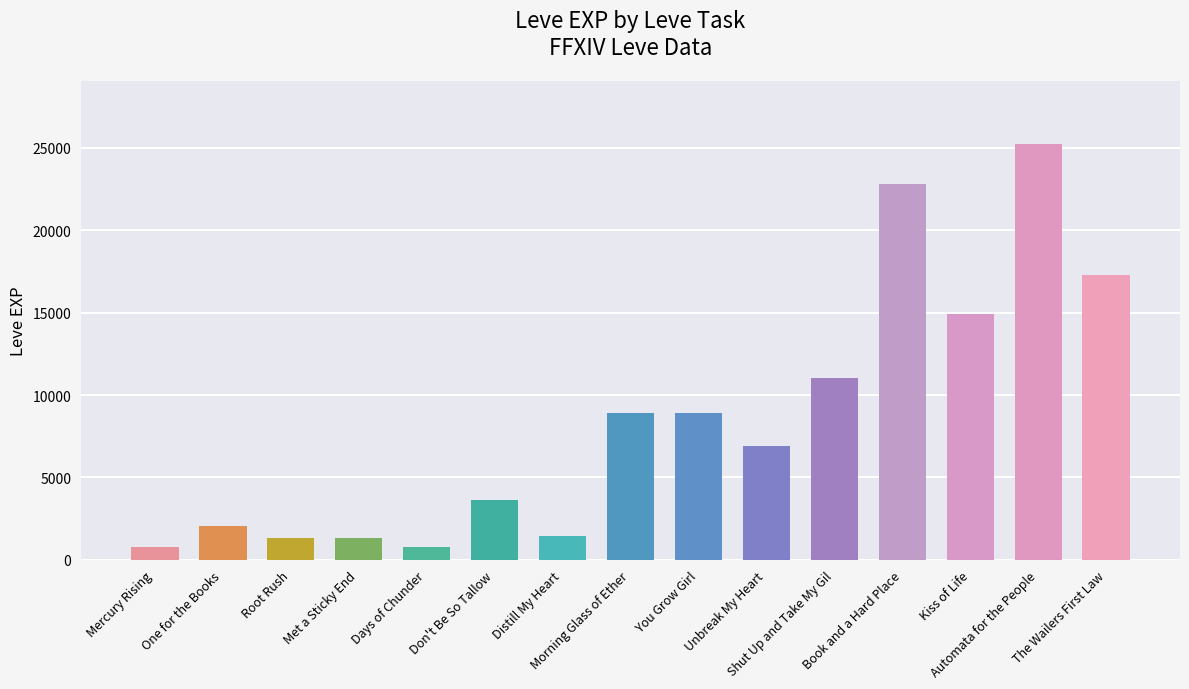

How many bars are there in total?

15